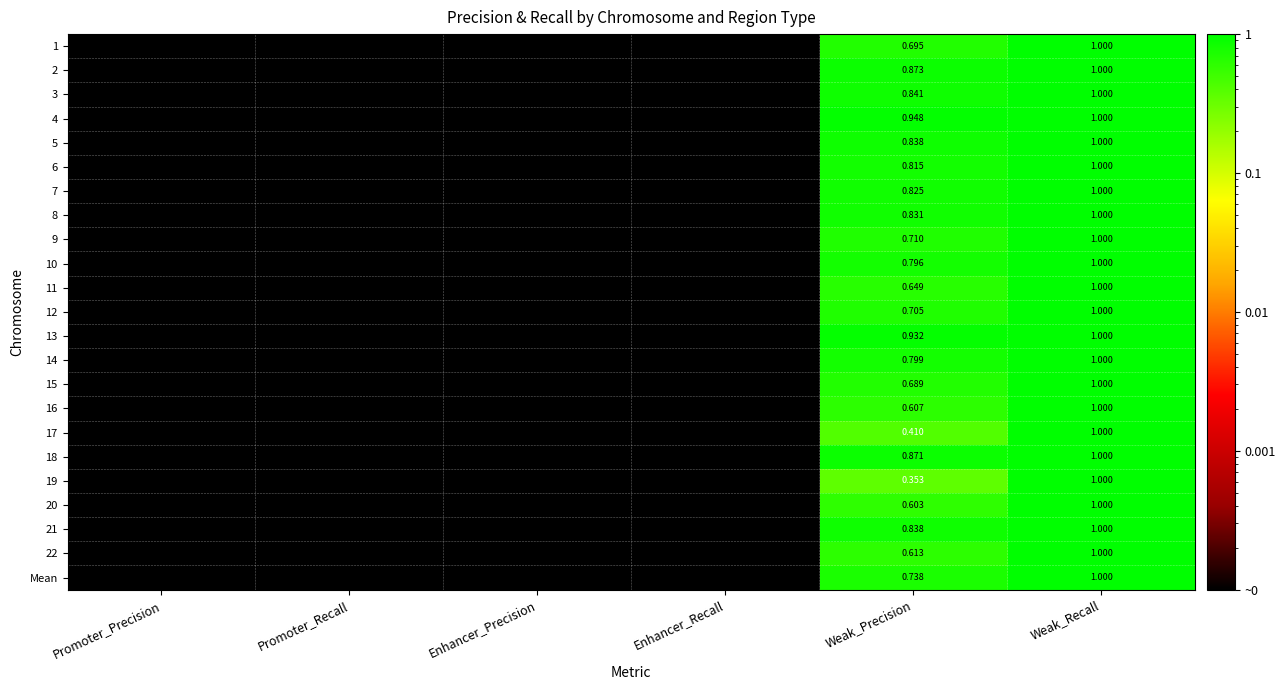

The 6 series shows 0.0 at Enhancer_Recall. True or false?

True